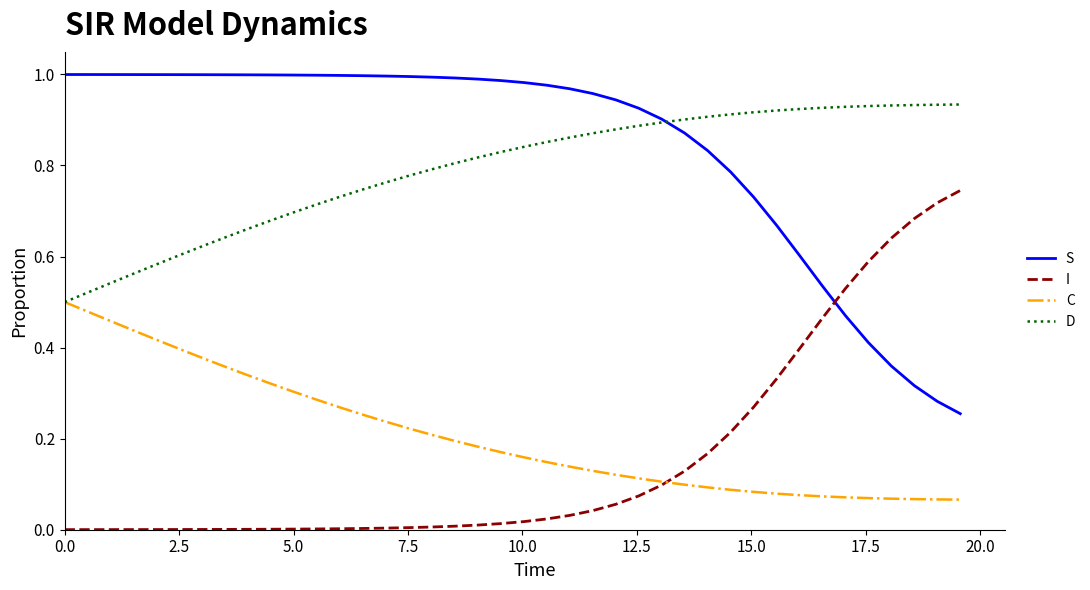

True or false: C and S cross at least once.

False